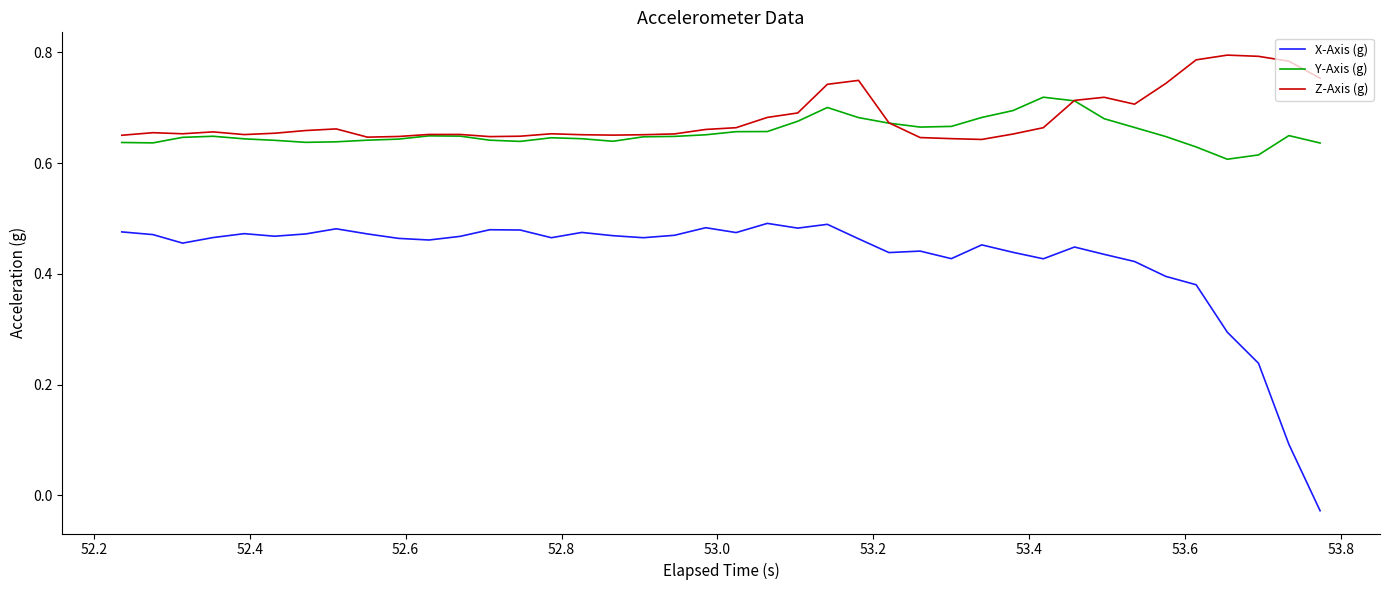

Which series has the widest spread of values?

X-Axis (g)